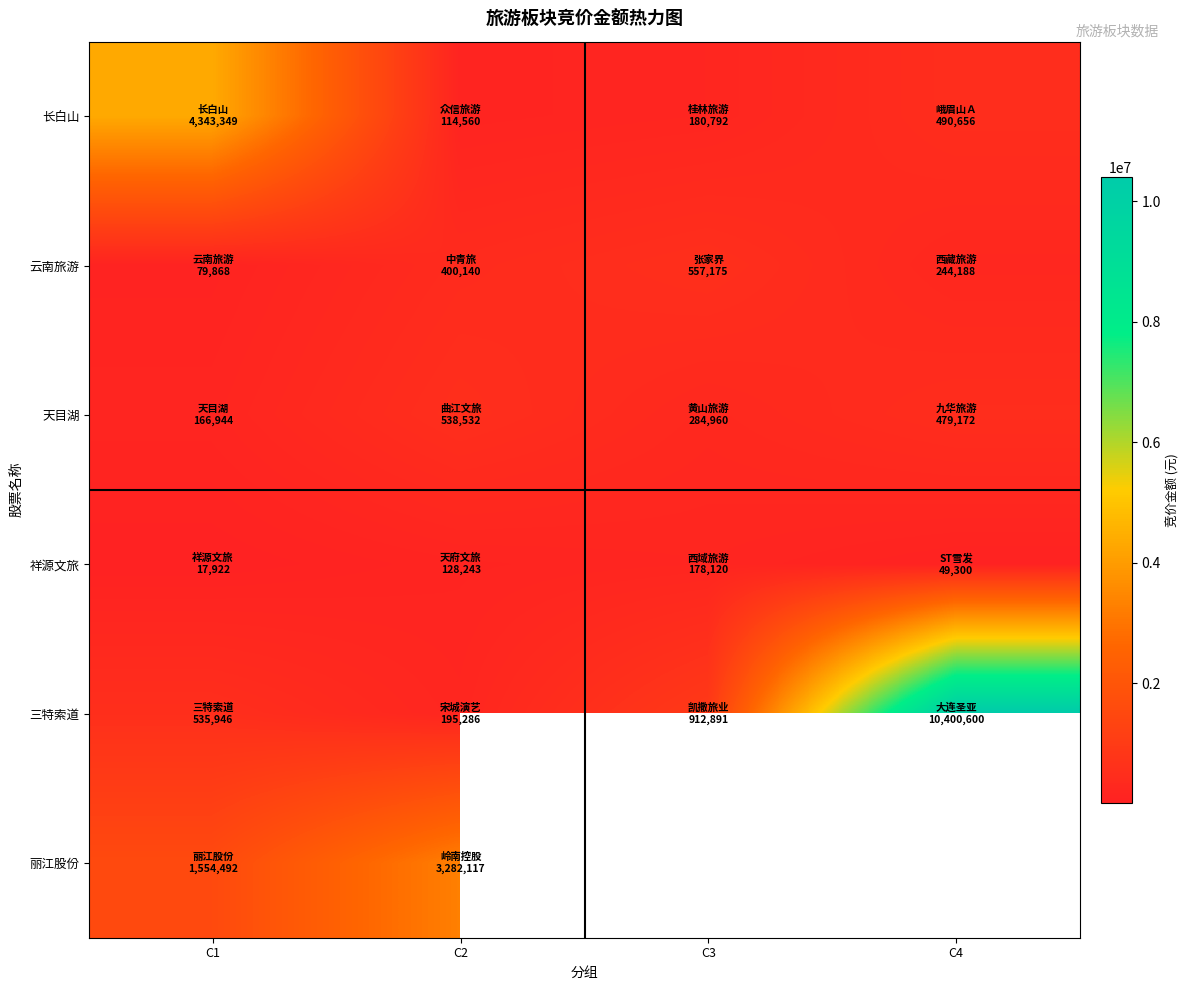

What is the sum of all 三特索道 values?

12044723.0